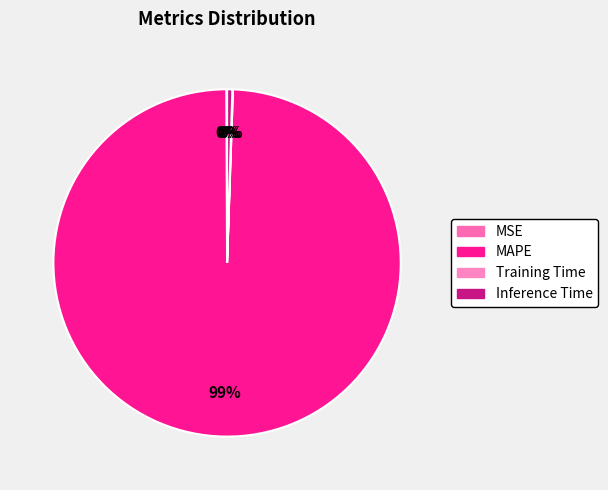

To the nearest percent, what portion does MAPE represent?

99%